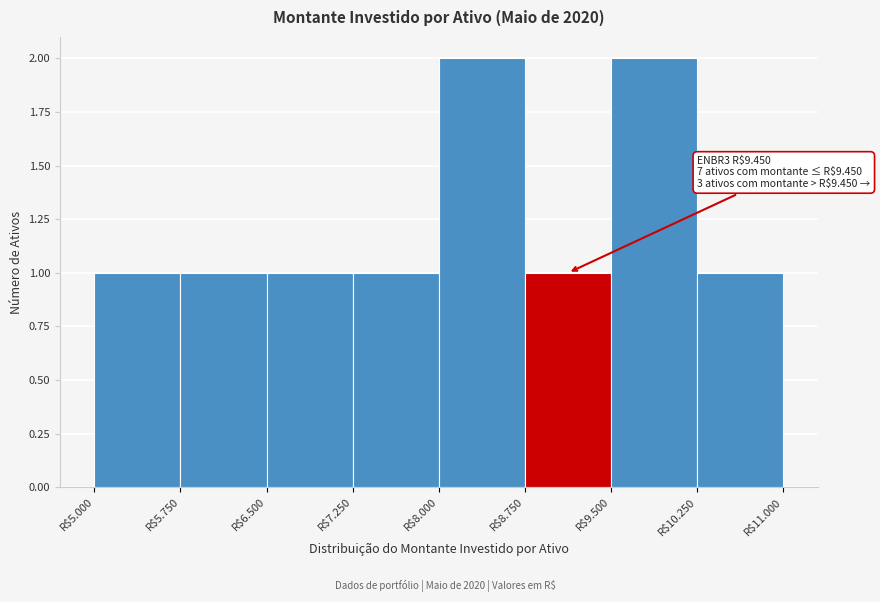

Reading right to left, list all the values displayed in this chart.

1	2	1	2	1	1	1	1